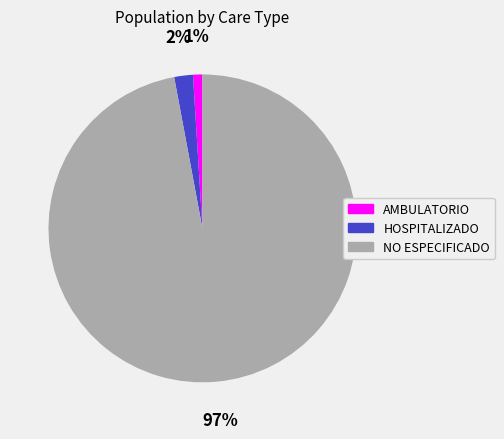

Is the sum of NO ESPECIFICADO and HOSPITALIZADO greater than half?

Yes